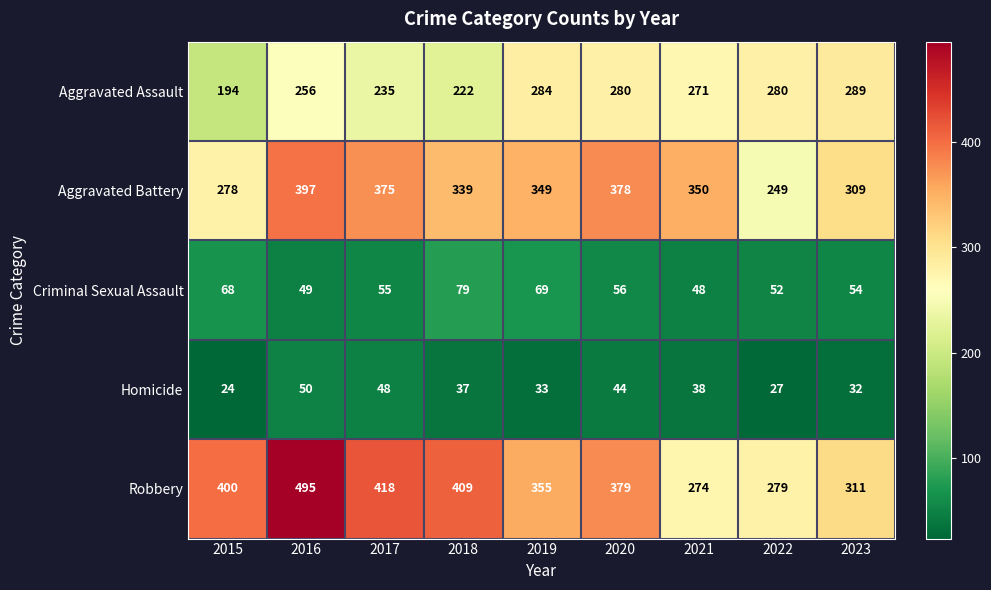

At 2020, list the series in order from largest to smallest.

Robbery, Aggravated Battery, Aggravated Assault, Criminal Sexual Assault, Homicide